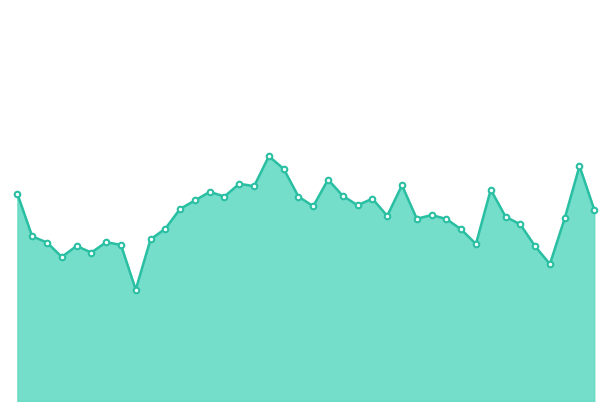

Rank the categories by value from lowest to highest.

9, 37, 4, 6, 36, 5, 8, 32, 3, 7, 10, 2, 31, 11, 35, 30, 28, 38, 34, 26, 29, 40, 12, 21, 24, 13, 25, 20, 15, 23, 1, 14, 33, 17, 27, 16, 22, 19, 39, 18